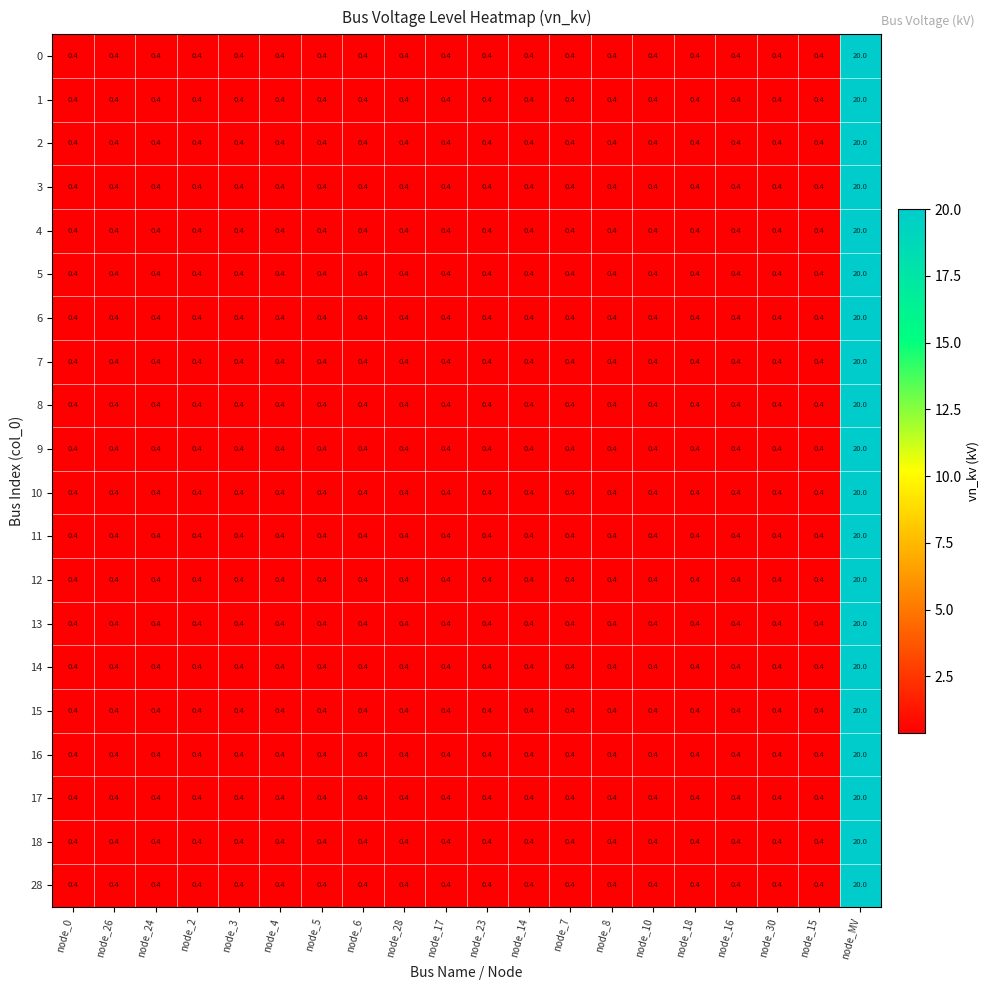

What is the average value of the 9 series?

1.4